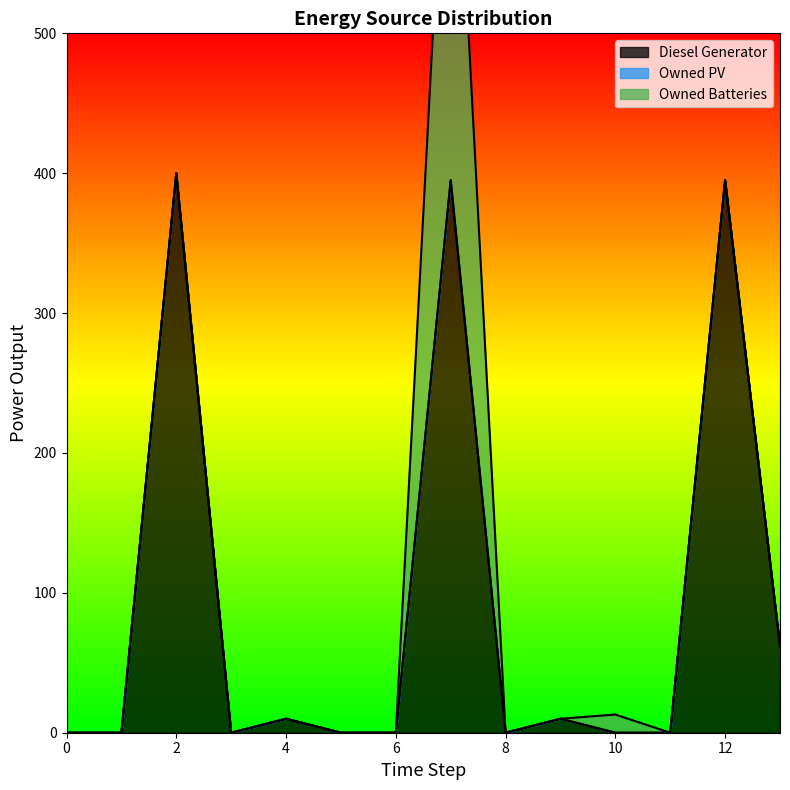

List the labels in order of Owned PV value, smallest first.

0, 1, 2, 3, 4, 5, 6, 7, 8, 9, 10, 11, 12, 13